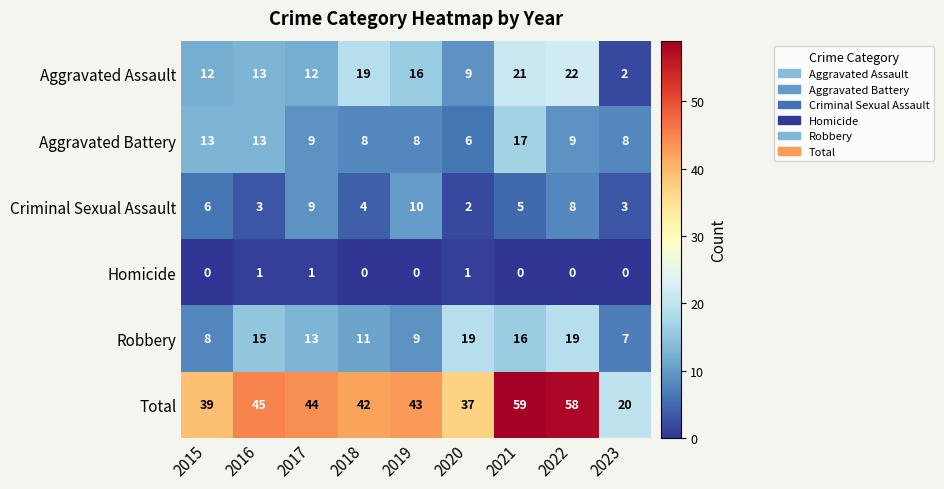

Where does the Criminal Sexual Assault series first go above 5?

2015